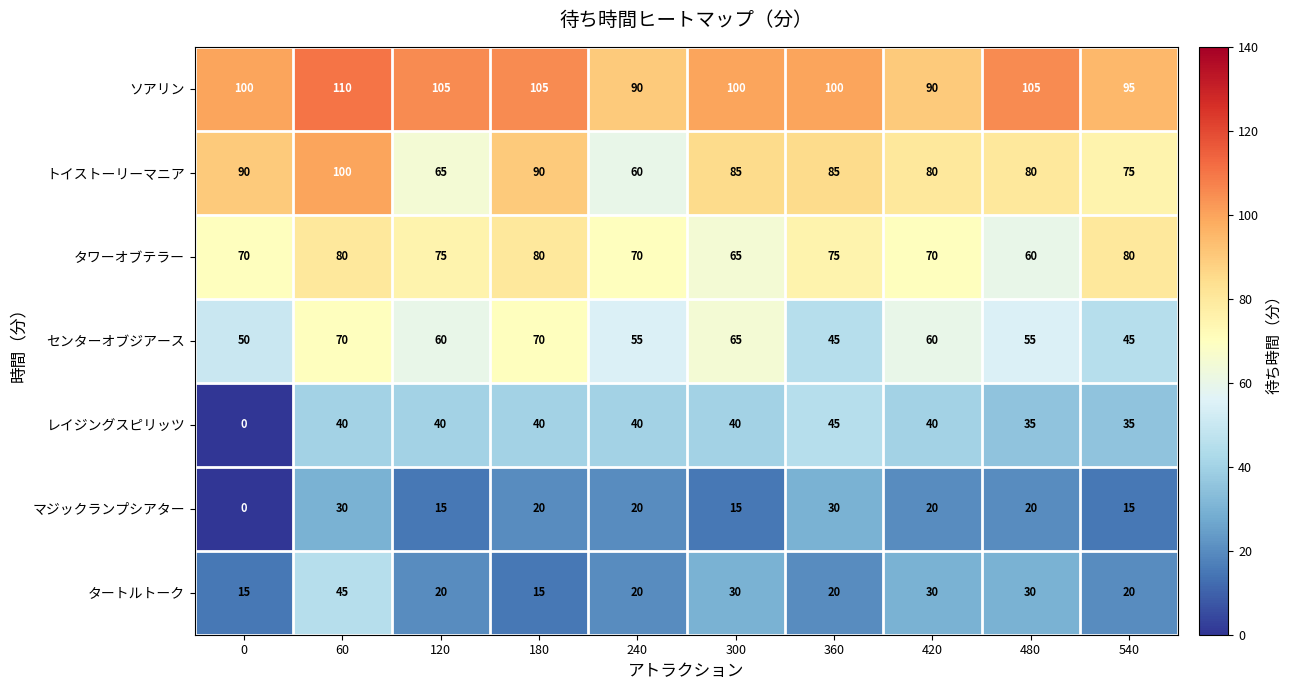

Which label corresponds to the largest value in the chart?

60